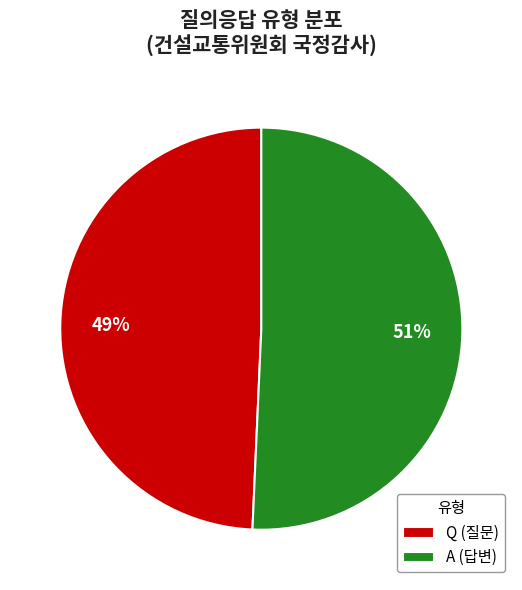

Which has a higher value, A or Q?

A